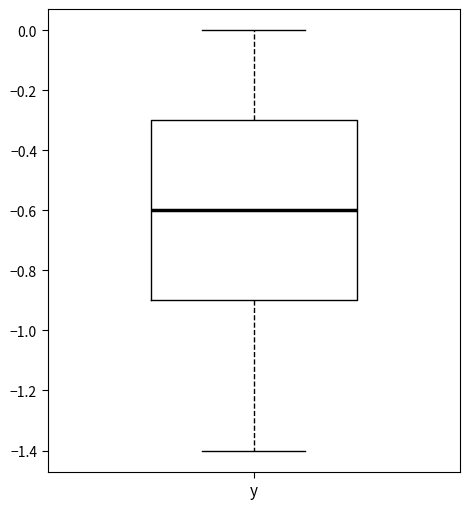

Read this box plot against the y-axis: the position of the median line, the range covered by the box, and the ends of both whiskers. The values are not printed on the chart, so give them approximately, as read against the axis.

median -0.6, box -0.9 to -0.3, whiskers -1.4 to 0.0